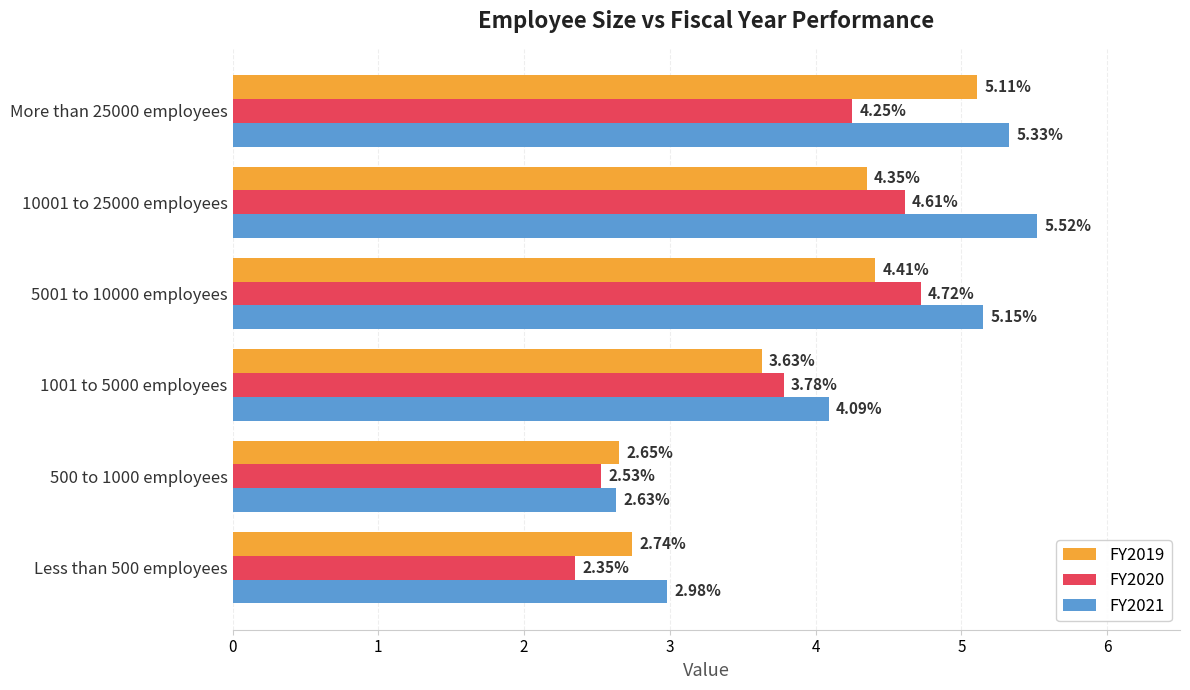

List the series in order of their overall mean, highest first.

FY2021, FY2019, FY2020